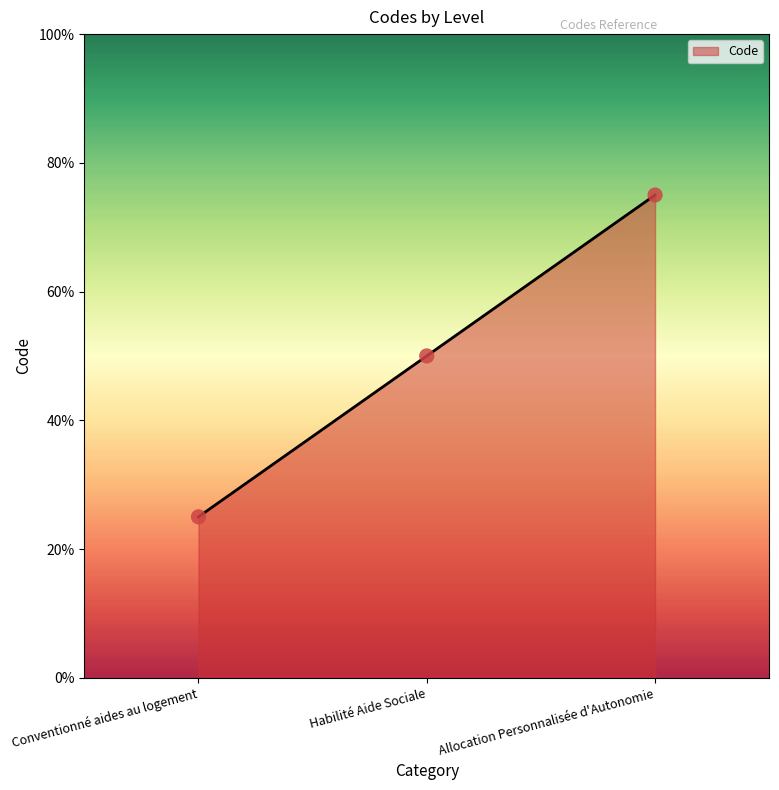

What is the ratio of the value at Habilité Aide Sociale to the value at Conventionné aides au logement?

2.0